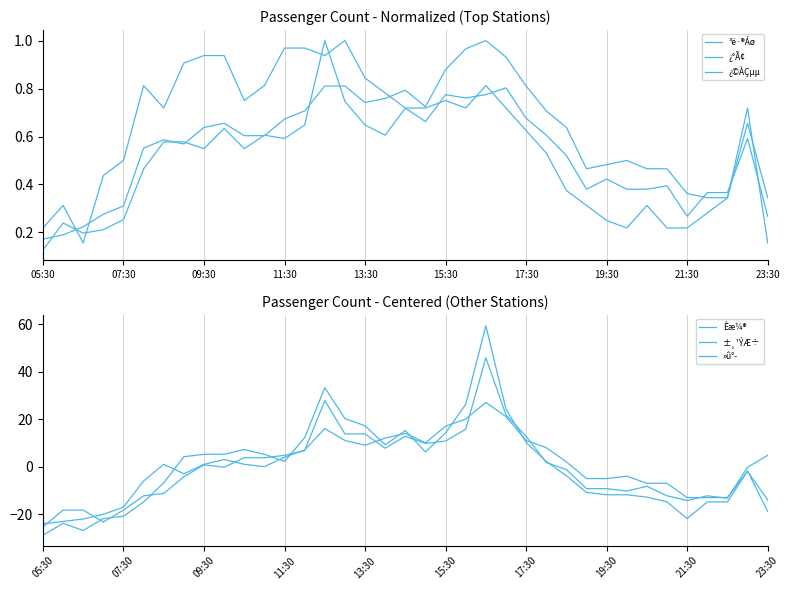

What is the minimum value shown in the chart?

-28.7